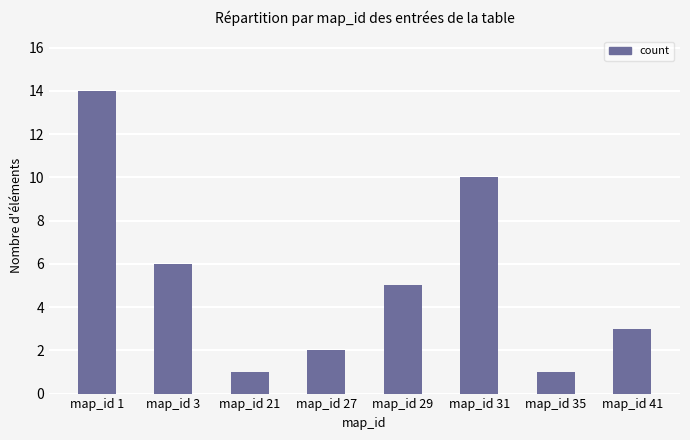

What is the value of the 8th bar from the left?

3